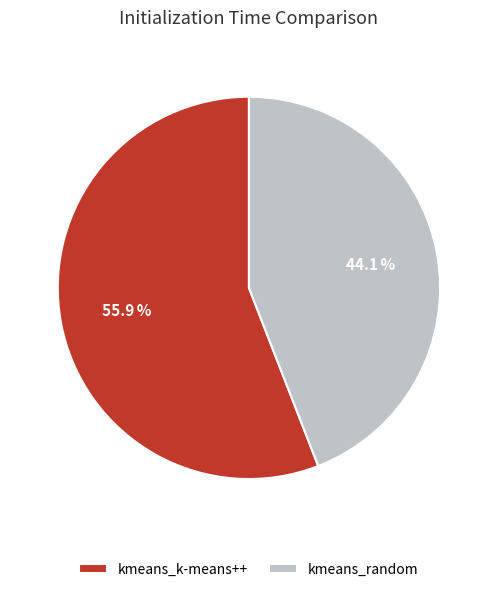

To the nearest percent, what is the combined percentage of kmeans_k-means++ and kmeans_random?

100%